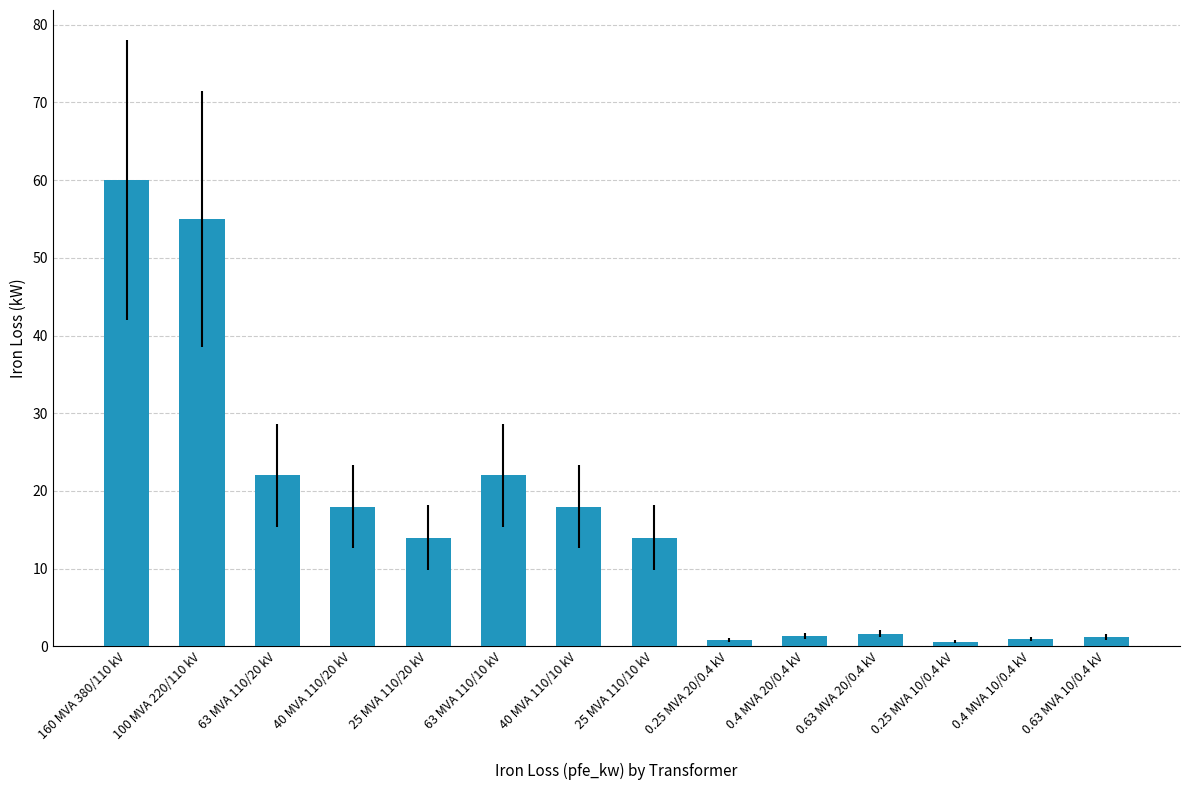

At which label does the data first exceed 14?

160 MVA 380/110 kV